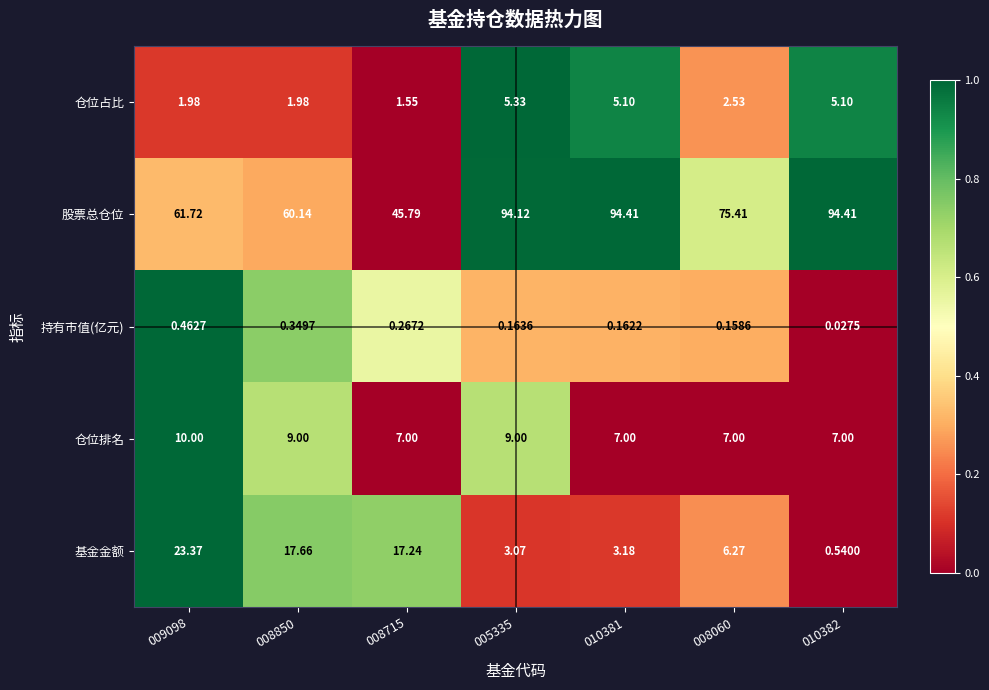

Which category has the lowest value across all series?

010382